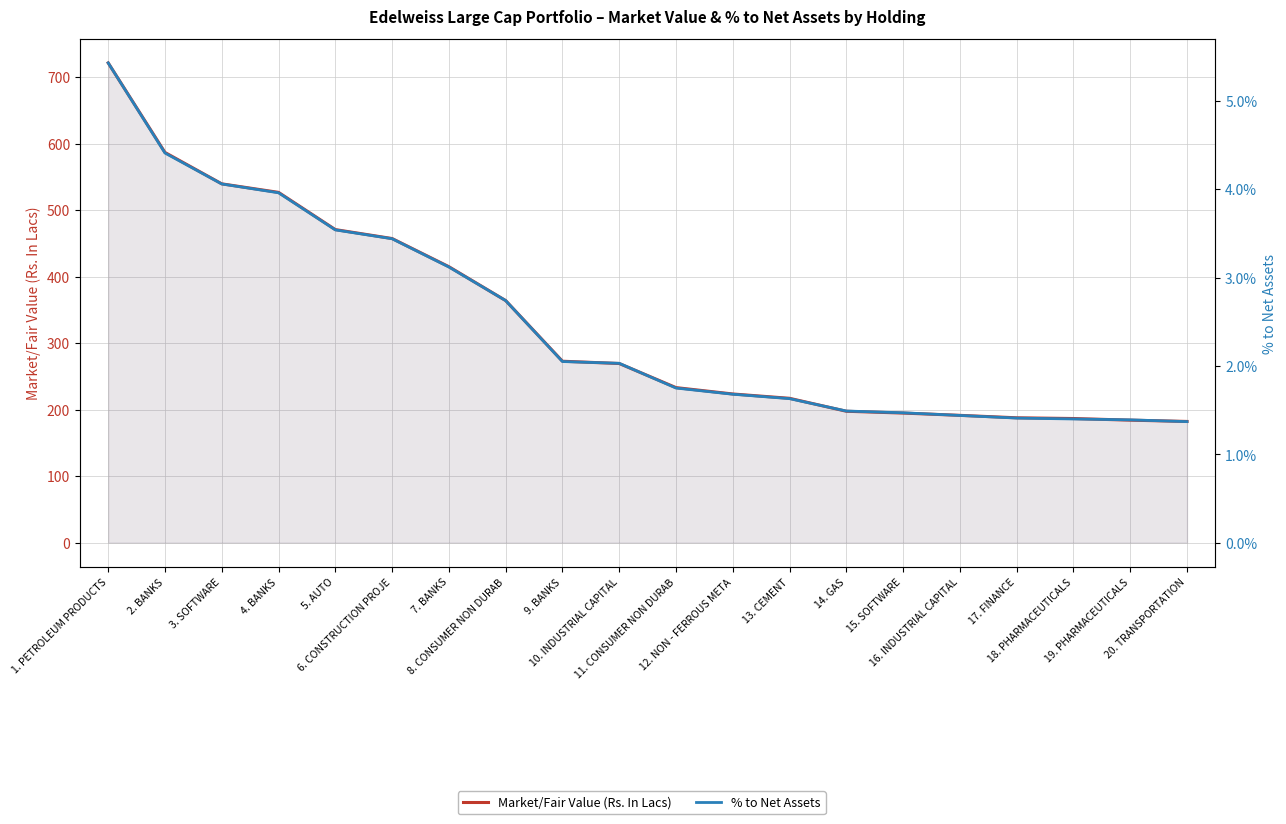

How many categories are shown in the chart?

20